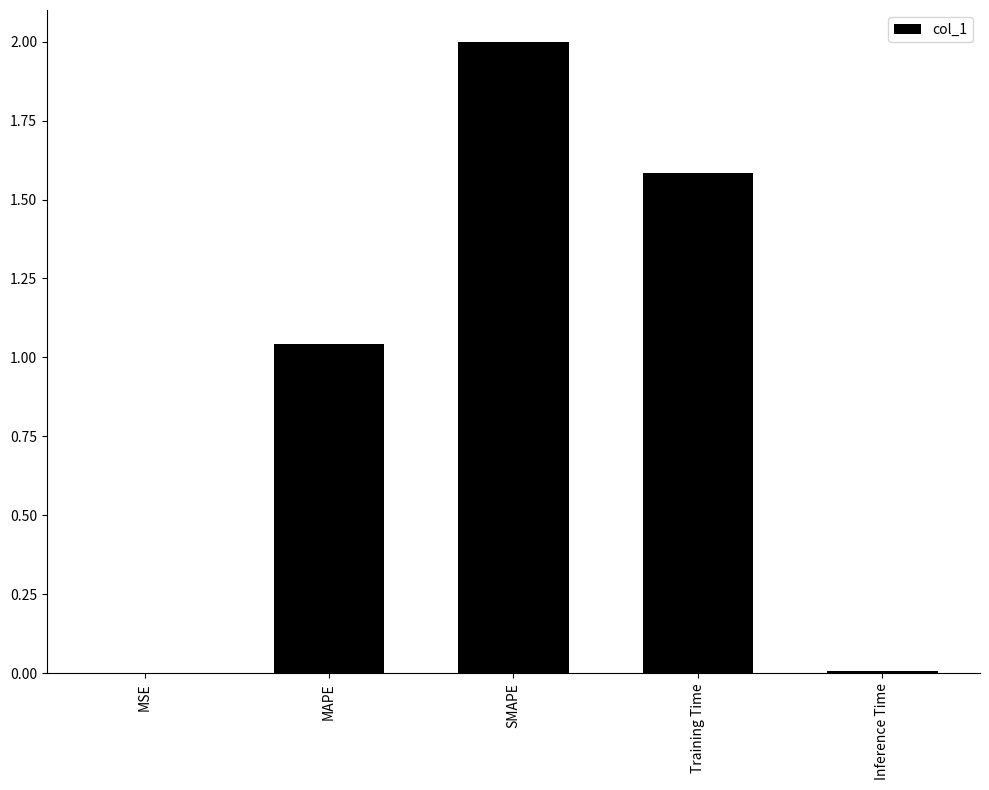

What is the approximate value at Training Time?

1.6